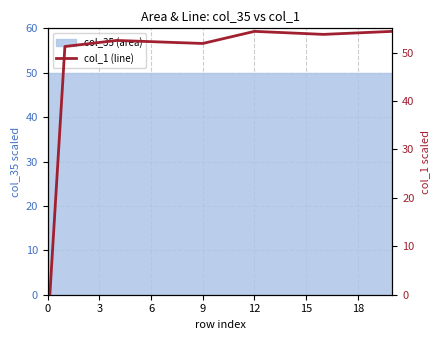

What is the maximum value shown in the chart?

54.4